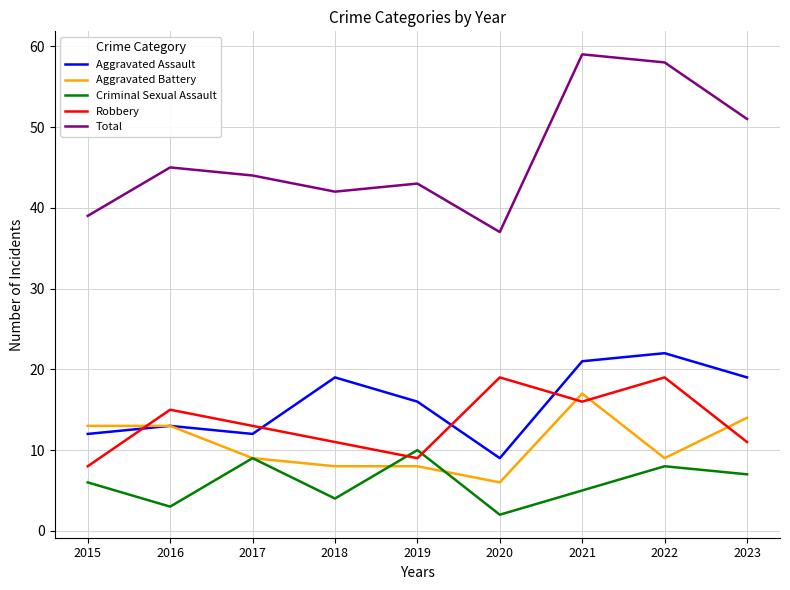

At which label does Total first exceed 44?

2016